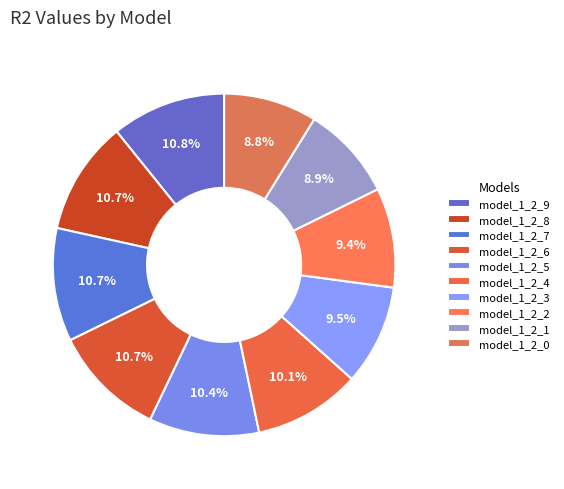

Is model_1_2_7 the majority of the pie?

No